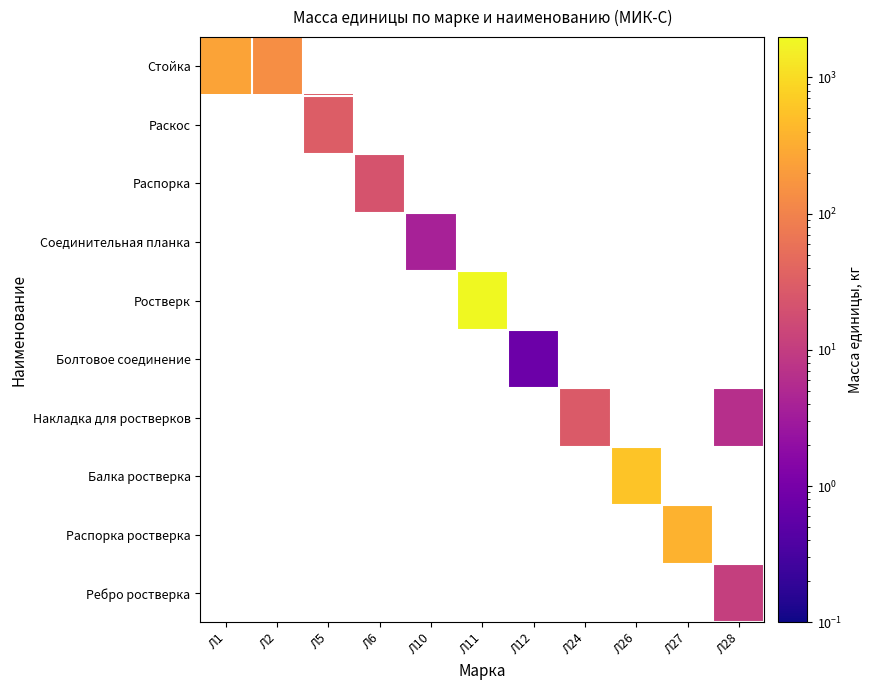

What is the difference between the maximum and minimum values in the Стойка series?

111.0